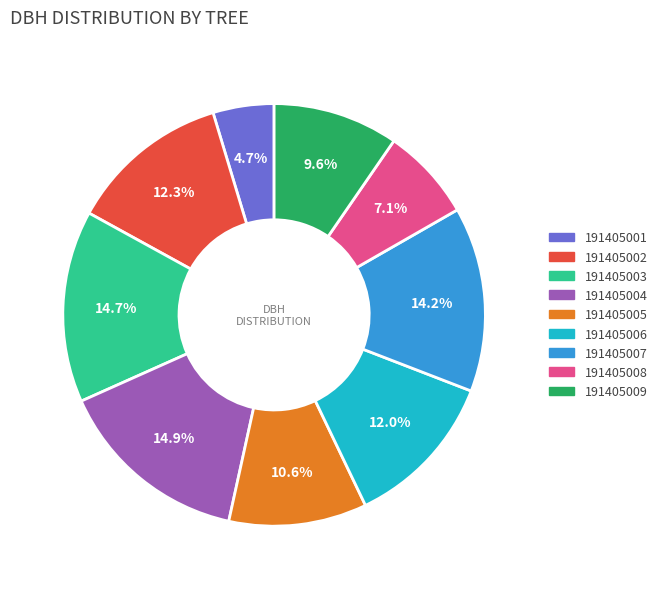

Is it true that 191405009 is 1% of the pie?

False